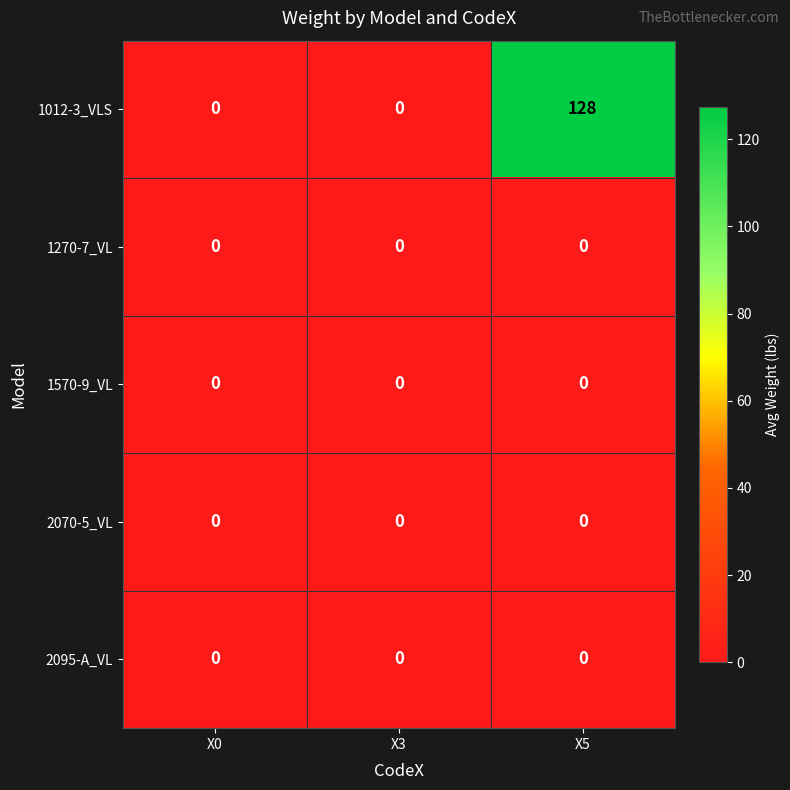

Which series has the largest range (max minus min)?

1012-3_VLS